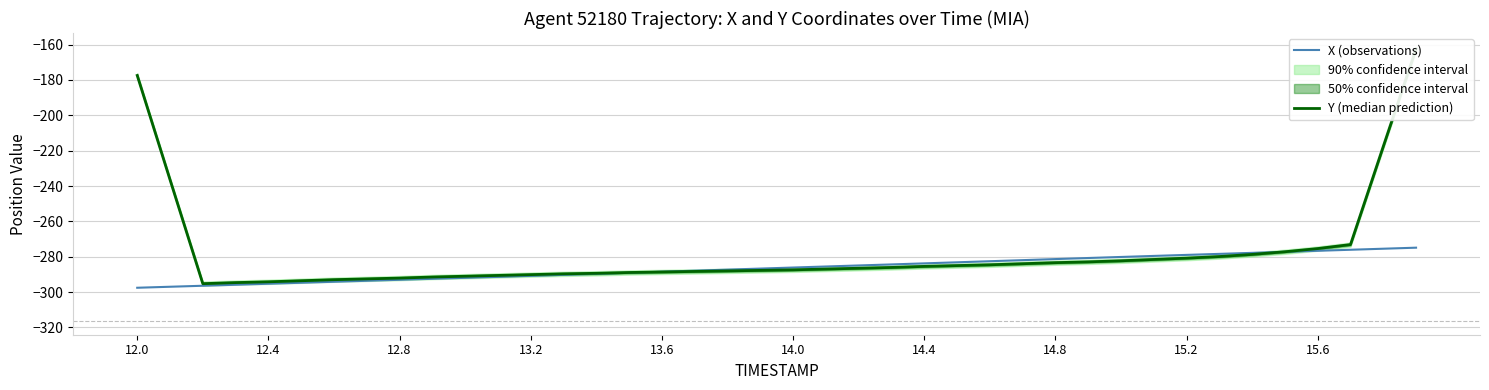

At which label does X (observations) reach its minimum?

12.0